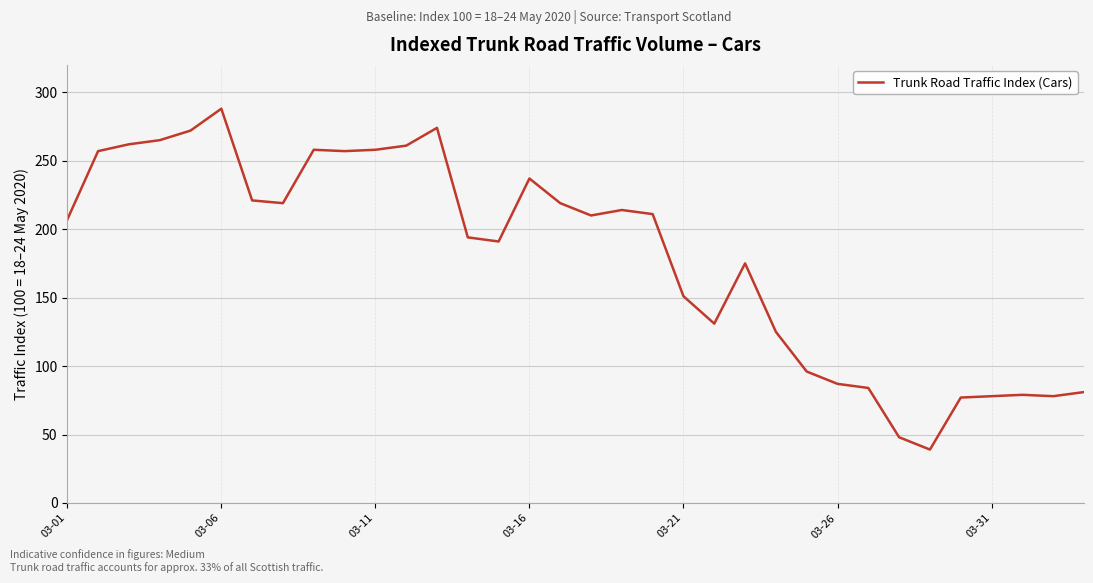

What is the difference between the maximum and minimum values?

249